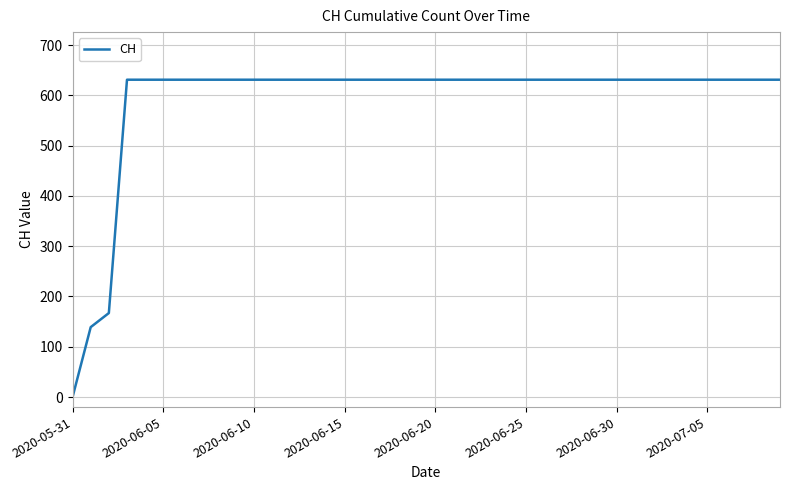

What is the maximum value shown in the chart?

631